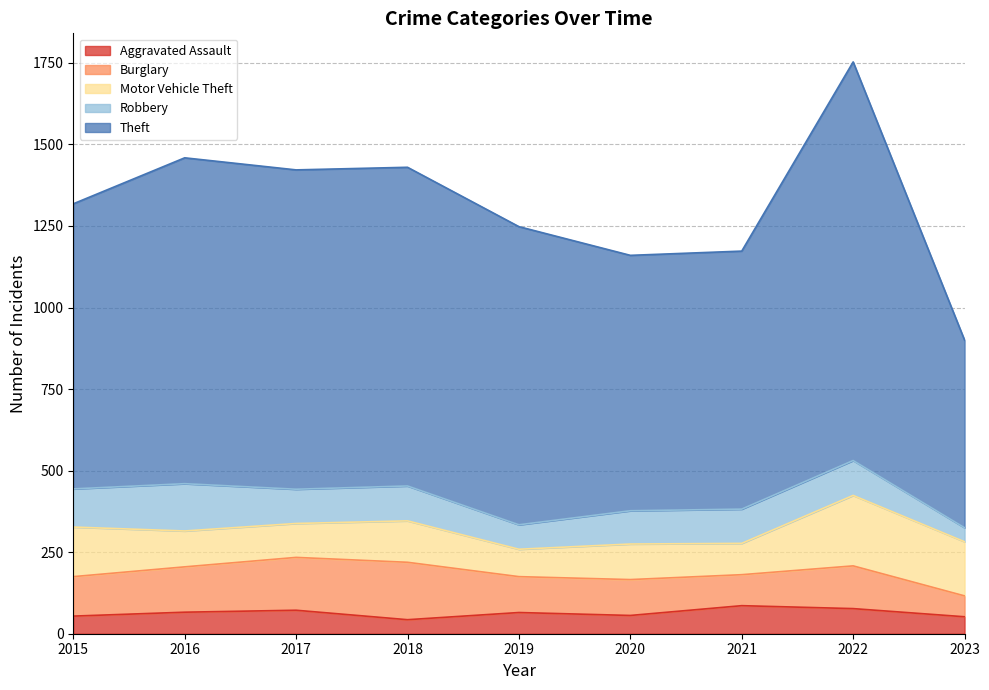

Reading left to right, transcribe all the data shown in this chart.

Aggravated Assault: 54	66	72	43	65	56	86	77	52
Burglary: 121	139	162	176	110	110	95	131	64
Motor Vehicle Theft: 152	110	104	127	84	109	96	216	166
Robbery: 117	145	105	107	75	102	105	107	43
Theft: 874	999	979	977	914	783	791	1222	575